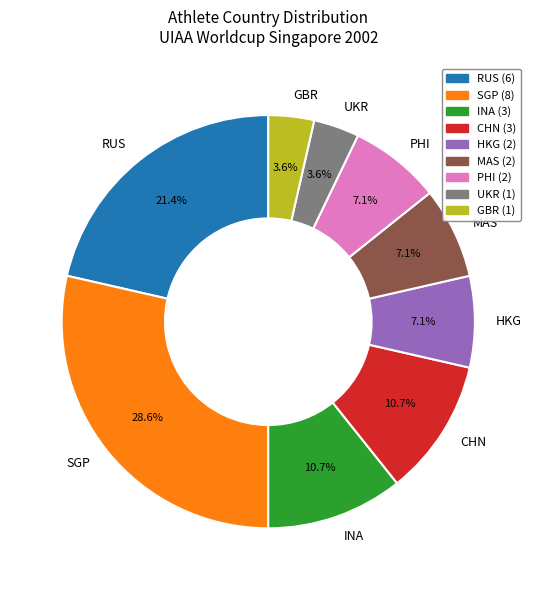

What percentage is the RUS slice, to the nearest percent?

21%